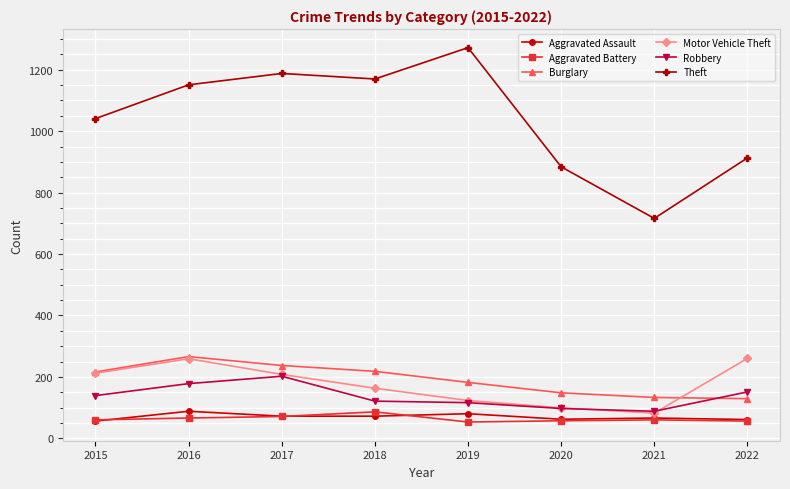

Is it true that Burglary equals 182 at 2019?

True